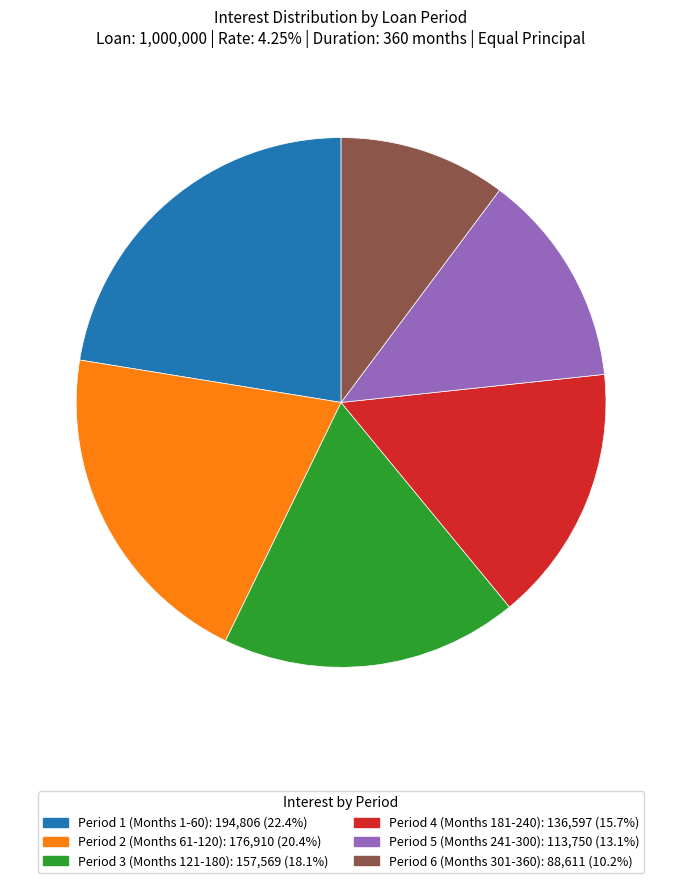

How many segments does this pie chart have?

6